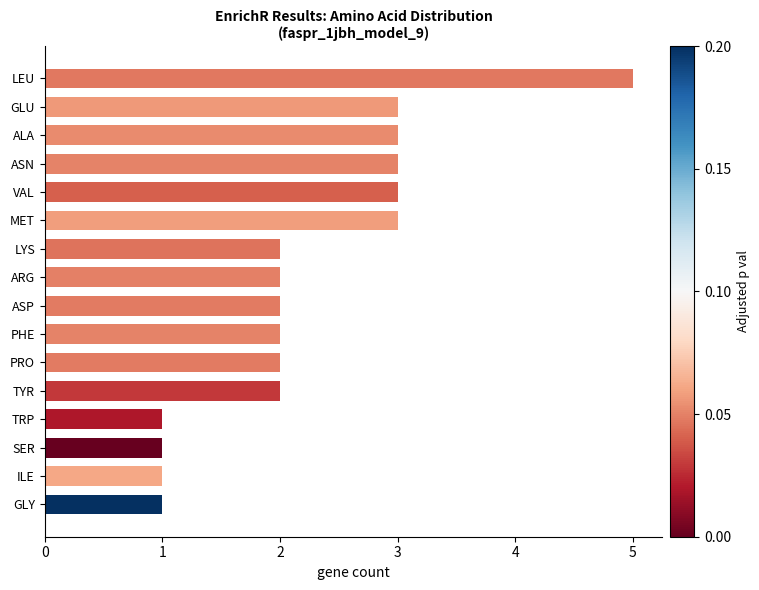

Reading top to bottom, transcribe all the data shown in this chart.

LEU=5	GLU=3	ALA=3	ASN=3	VAL=3	MET=3	LYS=2	ARG=2	ASP=2	PHE=2	PRO=2	TYR=2	TRP=1	SER=1	ILE=1	GLY=1